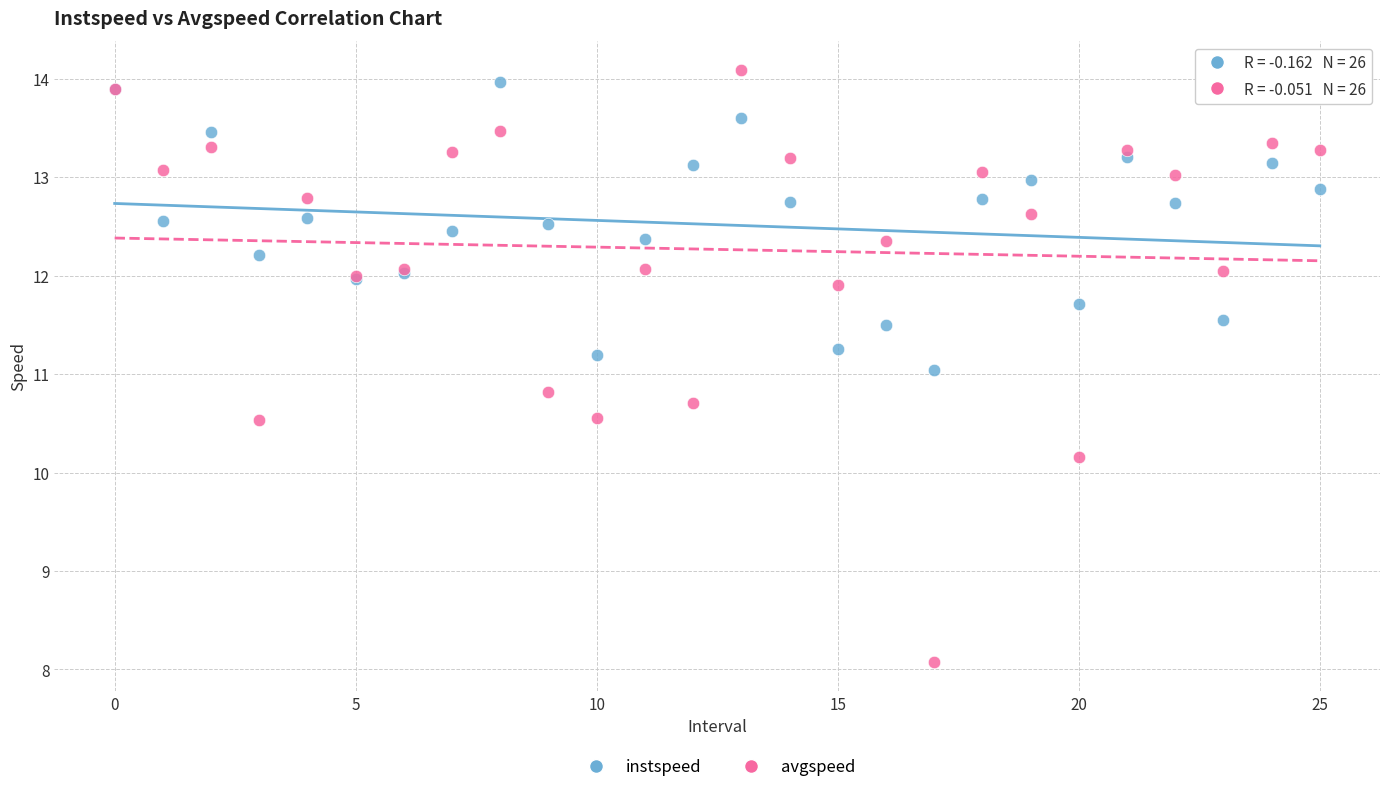

Which series reaches the minimum Y coordinate?

avgspeed